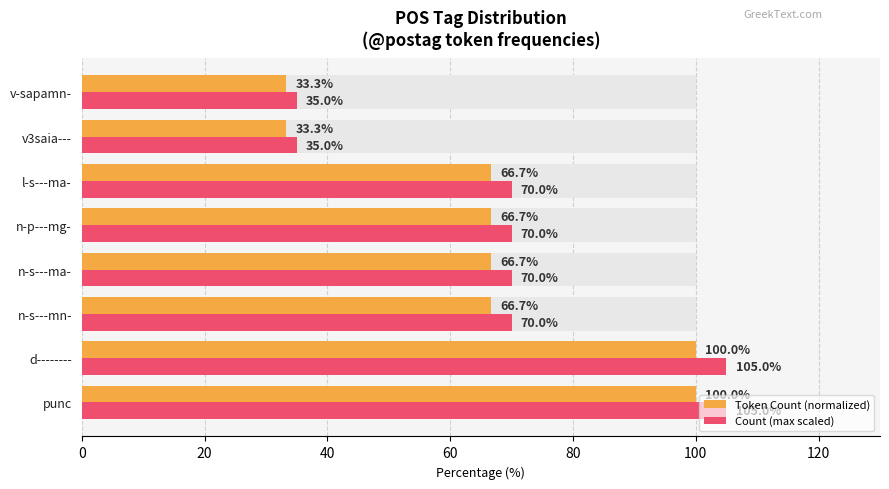

How many bars are there in total?

16